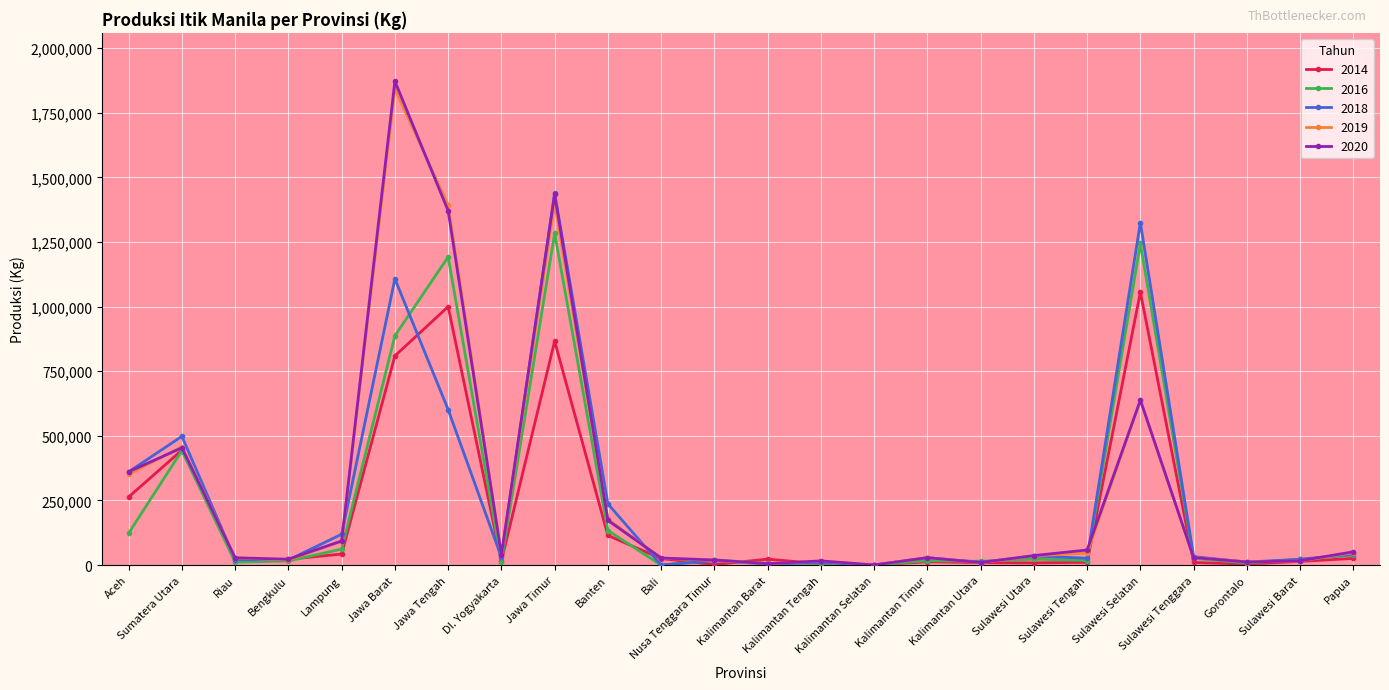

What is the value of the 2020 point at the 2nd from the left?

453755.0